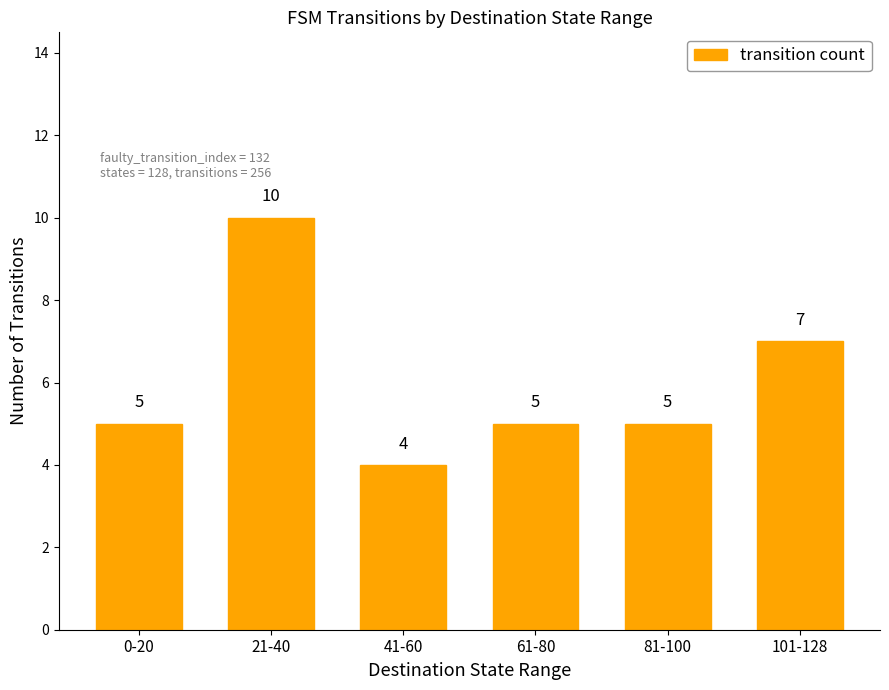

Reading left to right, what are all the values shown in this chart?

0-20=5	21-40=10	41-60=4	61-80=5	81-100=5	101-128=7